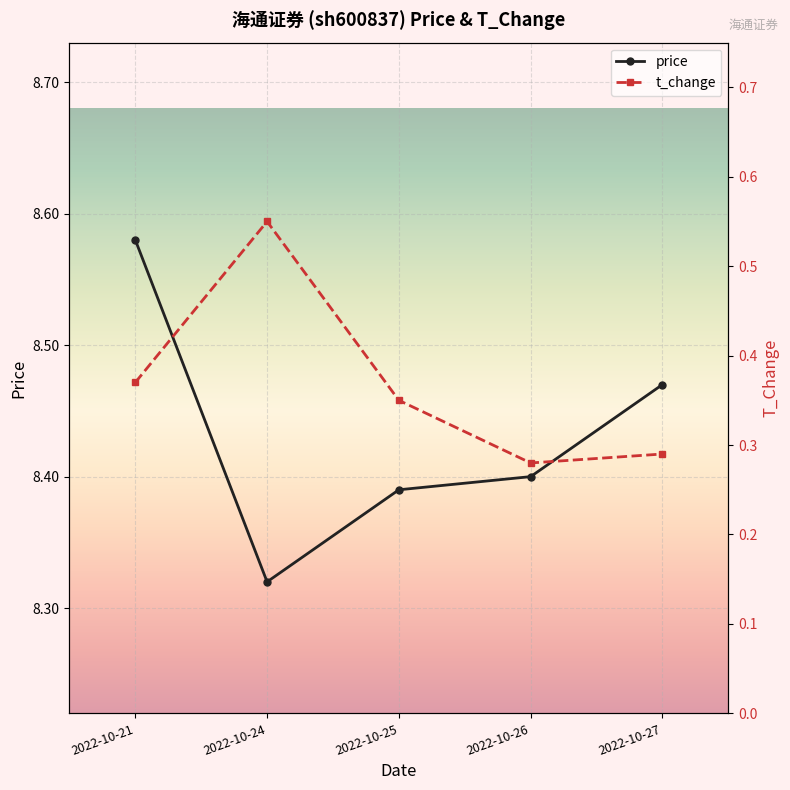

Is it true that price equals 3.9 at 2022-10-26?

False